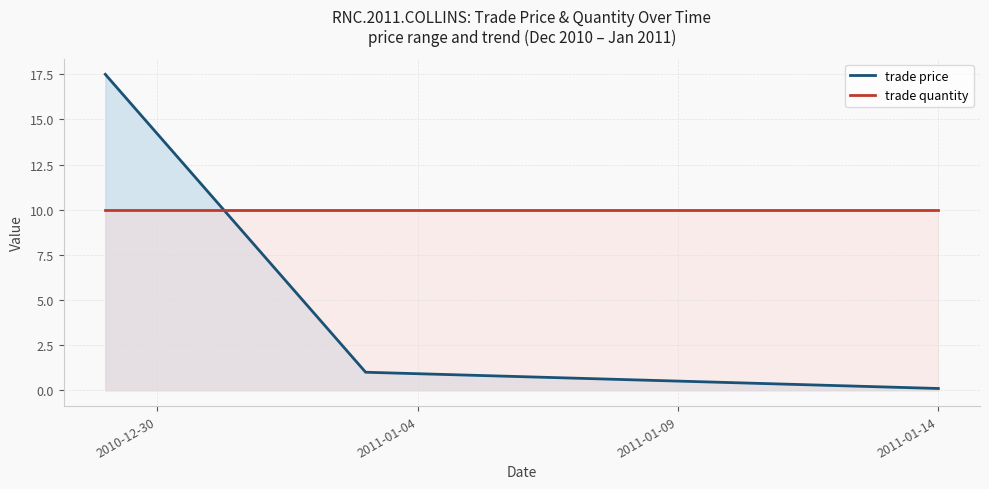

How many lines are shown in the chart?

2